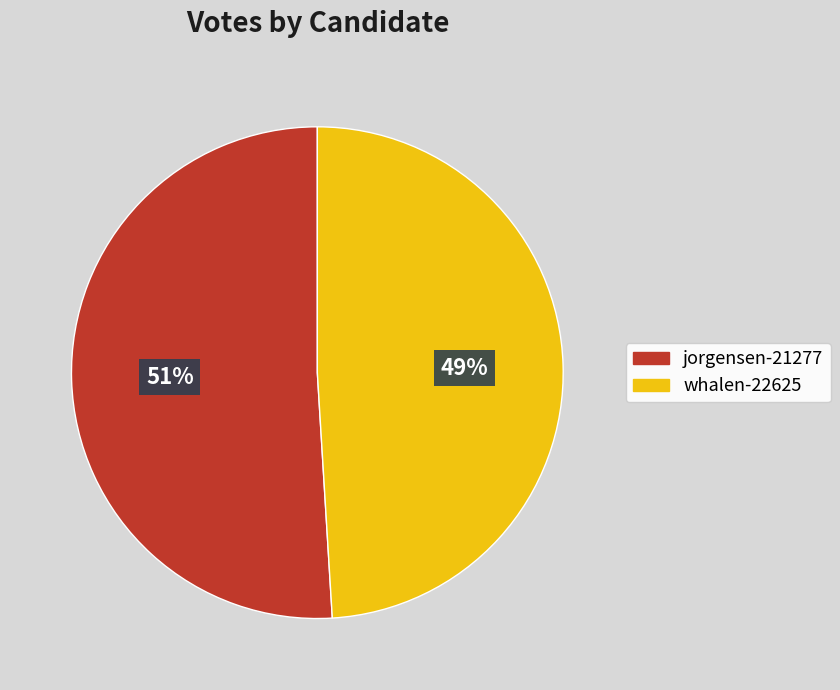

Which has a higher value, whalen-22625 or jorgensen-21277?

jorgensen-21277